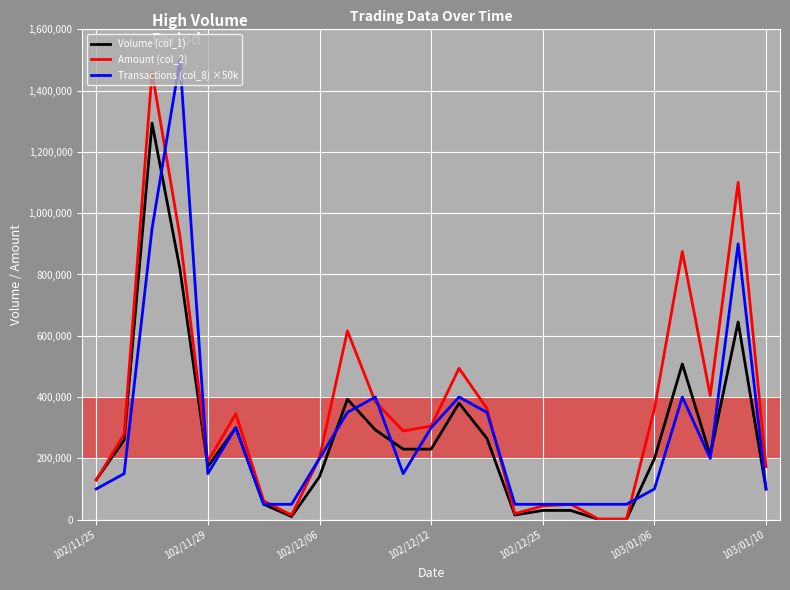

Which series has the largest total across all categories?

Amount (col_2)